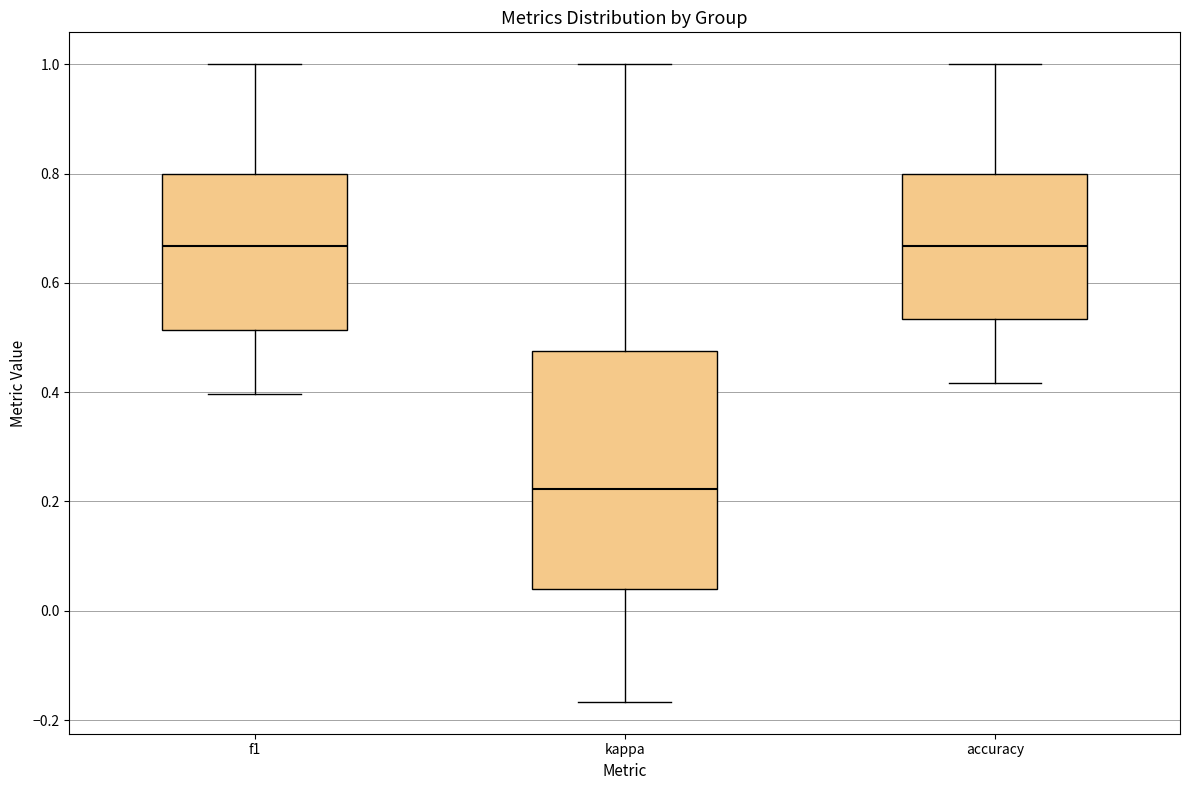

Which box's median line is the lowest?

kappa